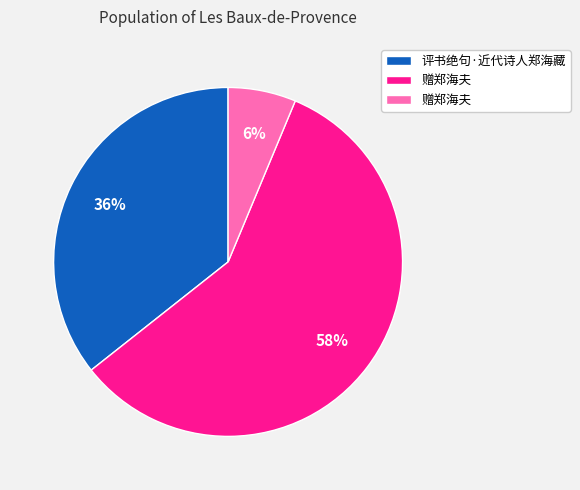

Is there a majority slice in this chart?

Yes